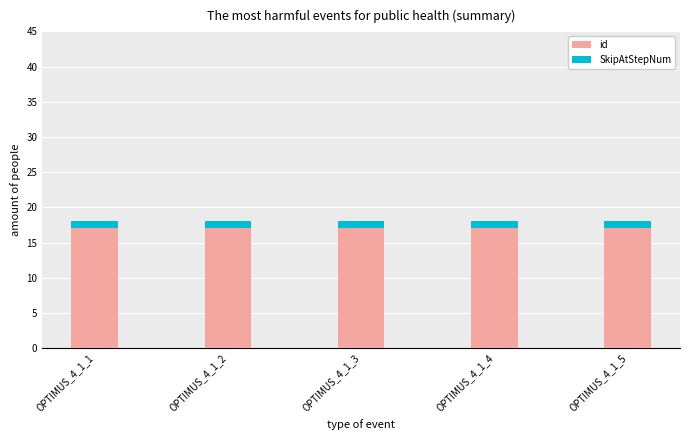

What is the average value of the id series?

17